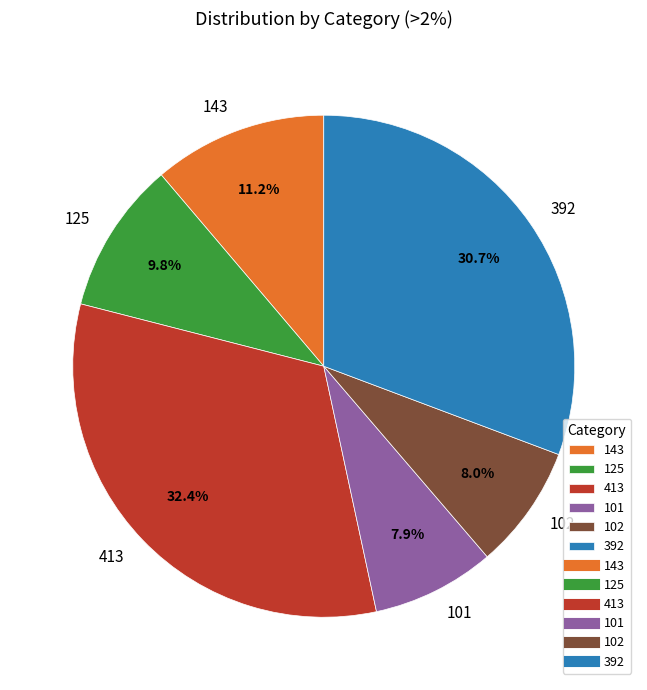

Is there any slice that represents more than half of the pie?

No